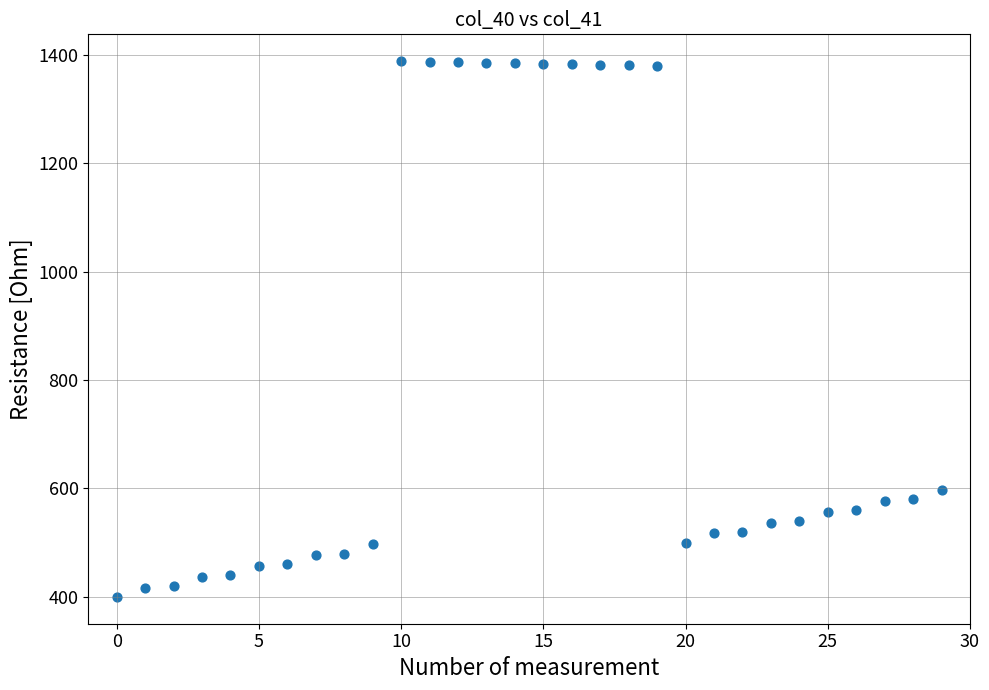

What Y value in the scatter plot is closest to 894?

597.0